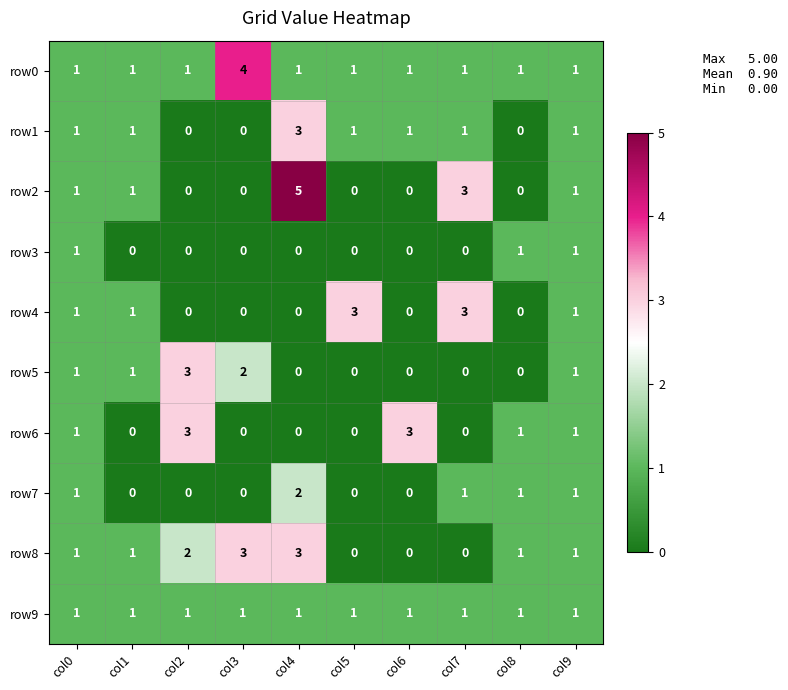

Count the row7 values in the range 0 to 1.

9